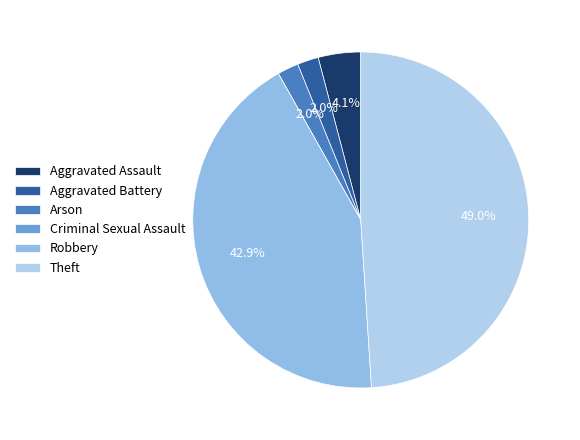

What percentage is the Arson slice, to the nearest percent?

2%